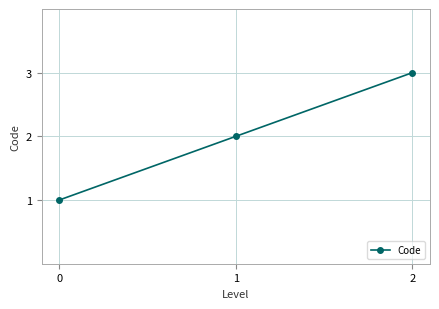

How many values are below 2?

1